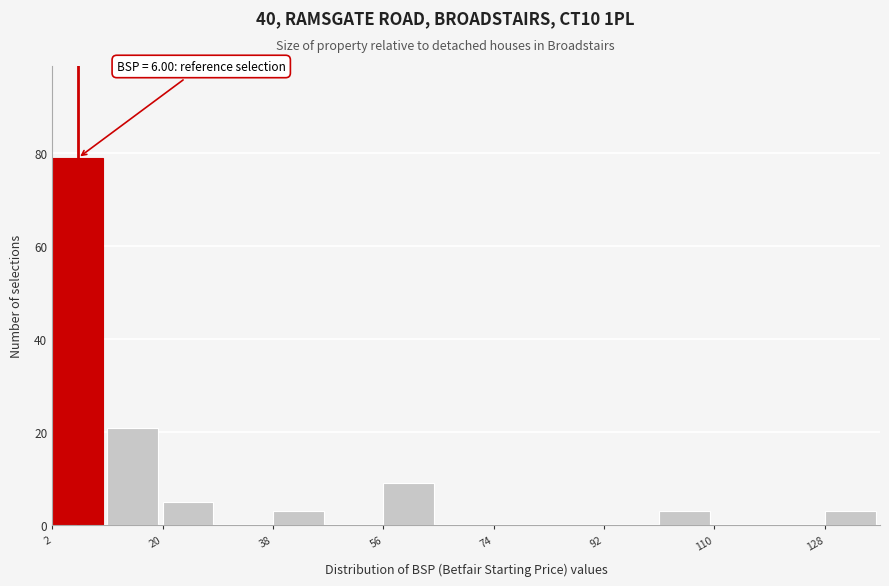

Which range on the x-axis has the tallest bar?

2 to 10